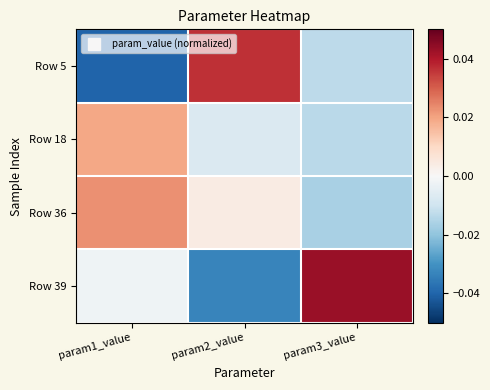

Which has a higher value, param3_value or param2_value?

param2_value